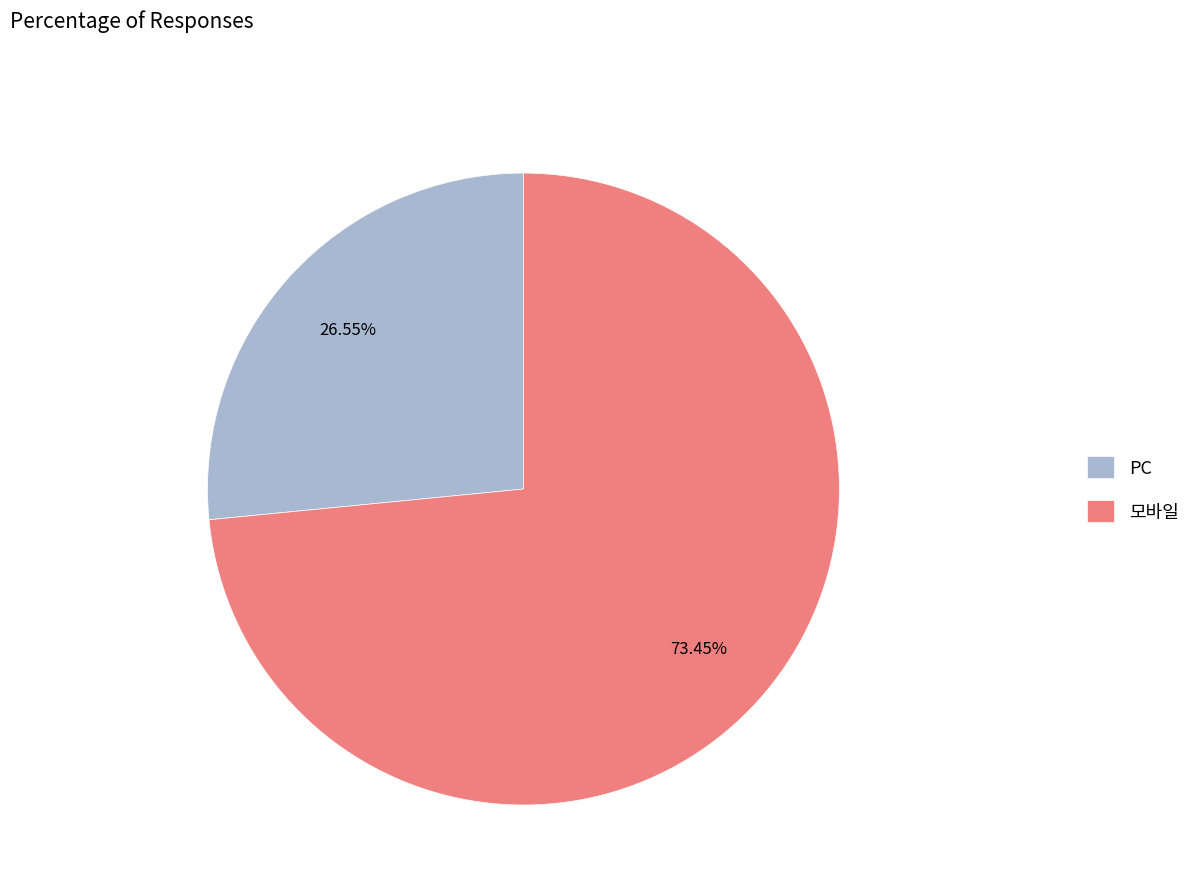

Which has a higher value, 모바일 or PC?

모바일